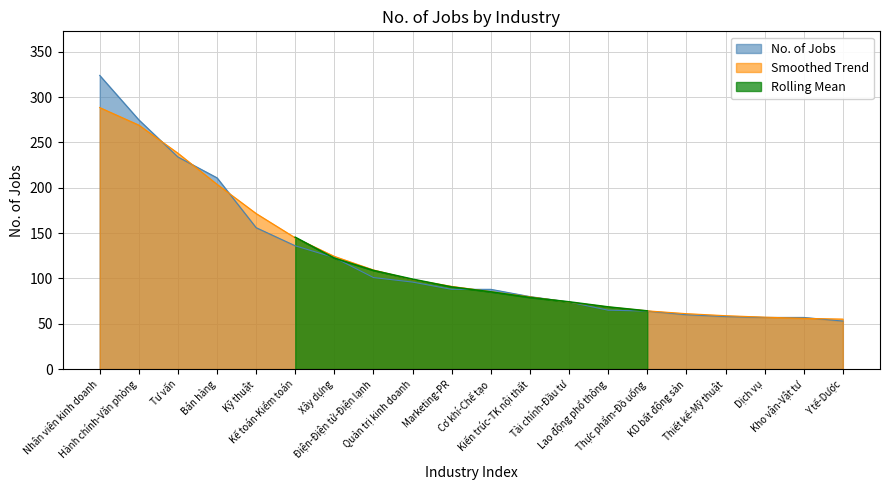

Where does the data first go above 88?

Nhân viên kinh doanh